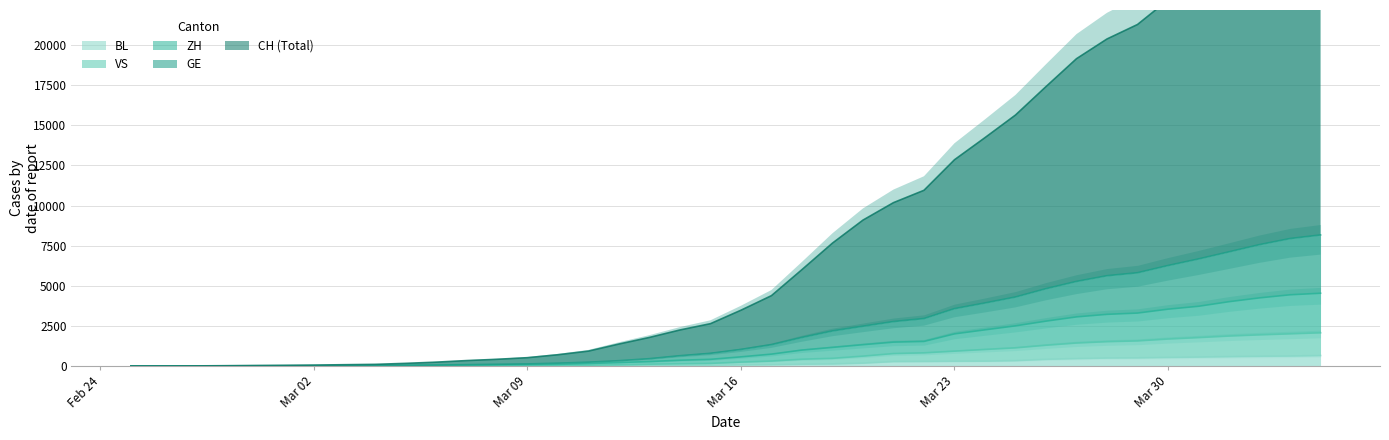

What position from the left is 2020-03-18?

23